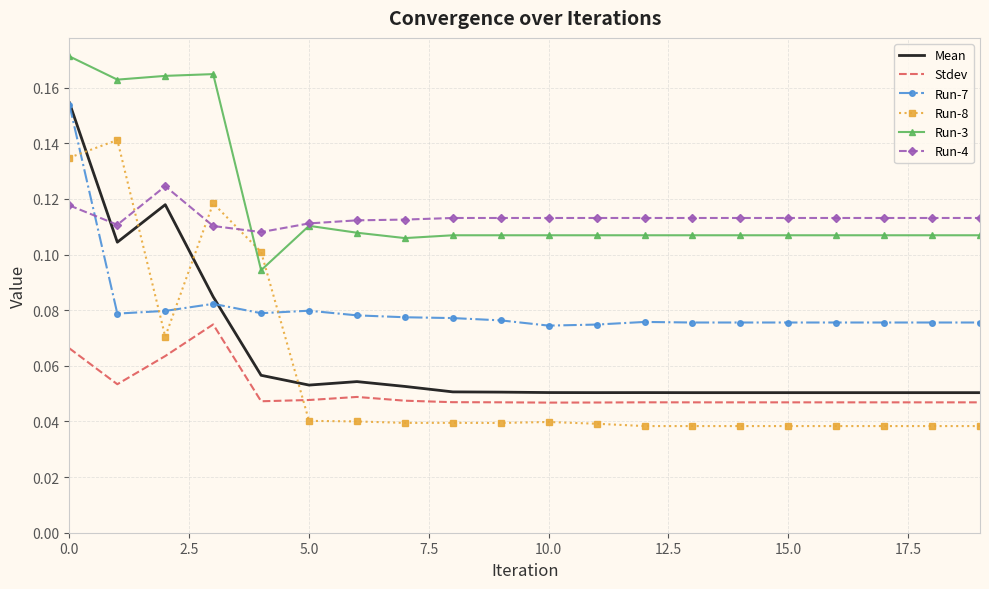

True or false: Run-8 and Run-7 cross at least once.

True